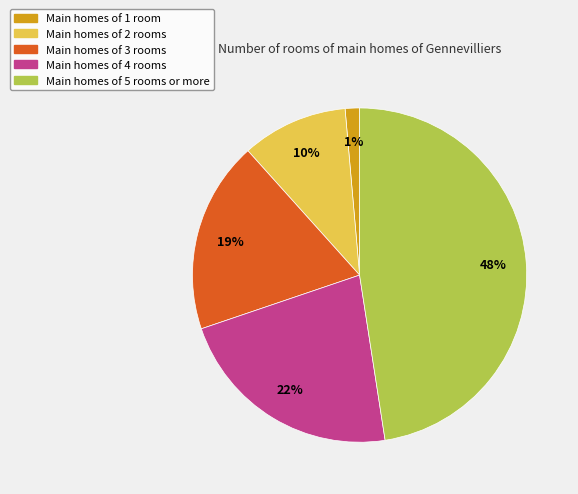

Is there a majority slice in this chart?

No